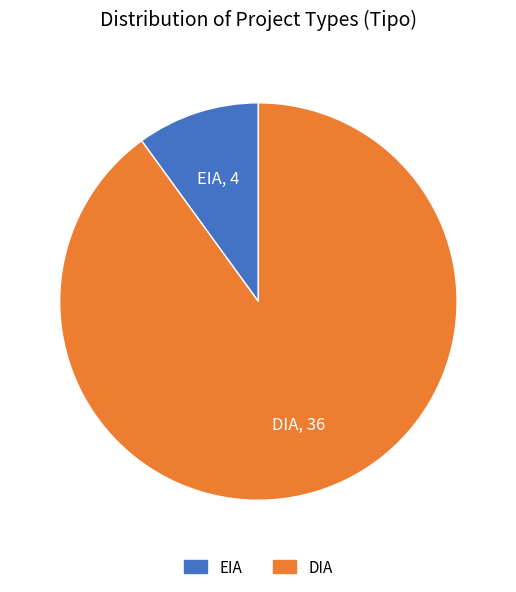

True or false: EIA accounts for 1% of the total.

False